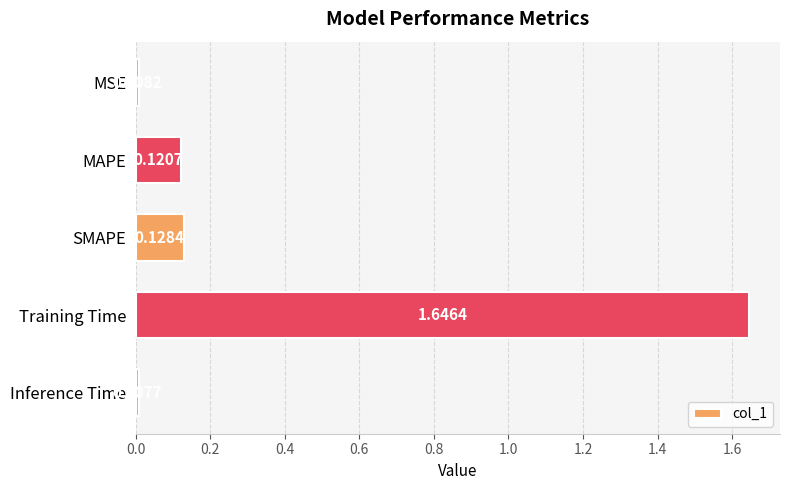

How many categories are shown in the chart?

5